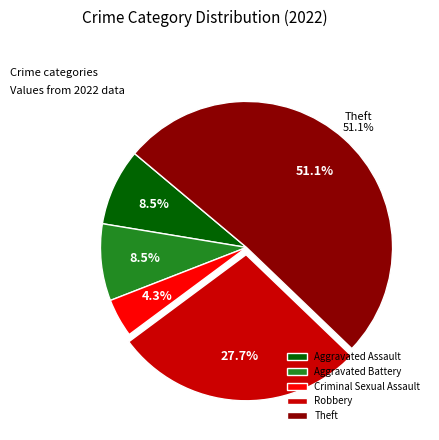

Approximately how many times larger is the value at Robbery compared to Aggravated Battery?

3.2